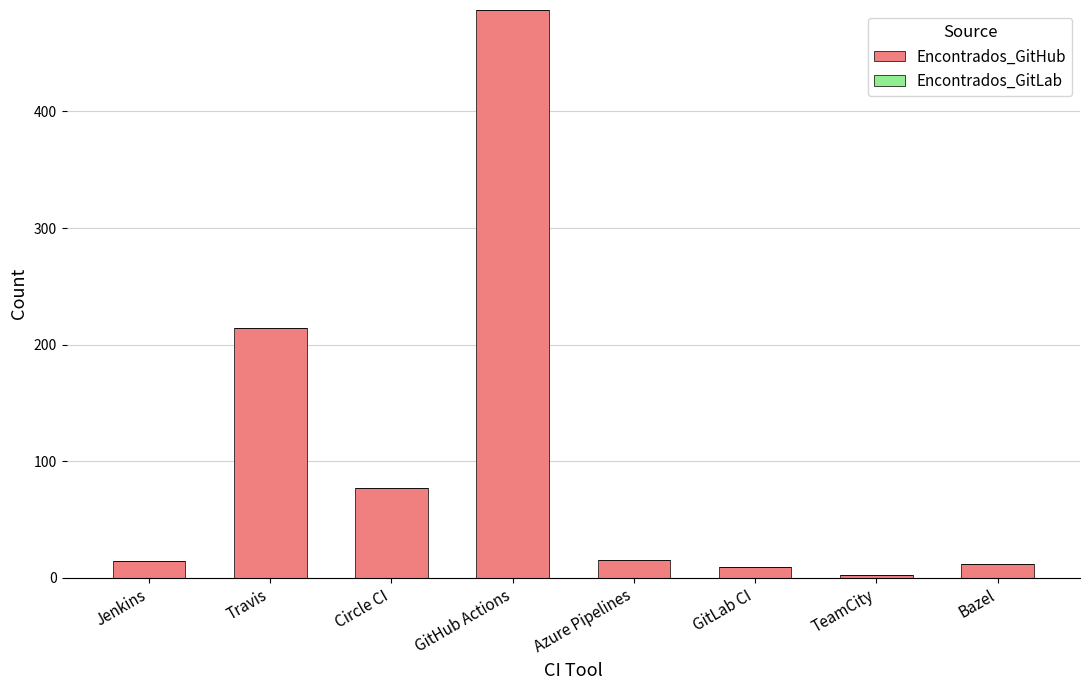

What is the greatest value displayed?

487